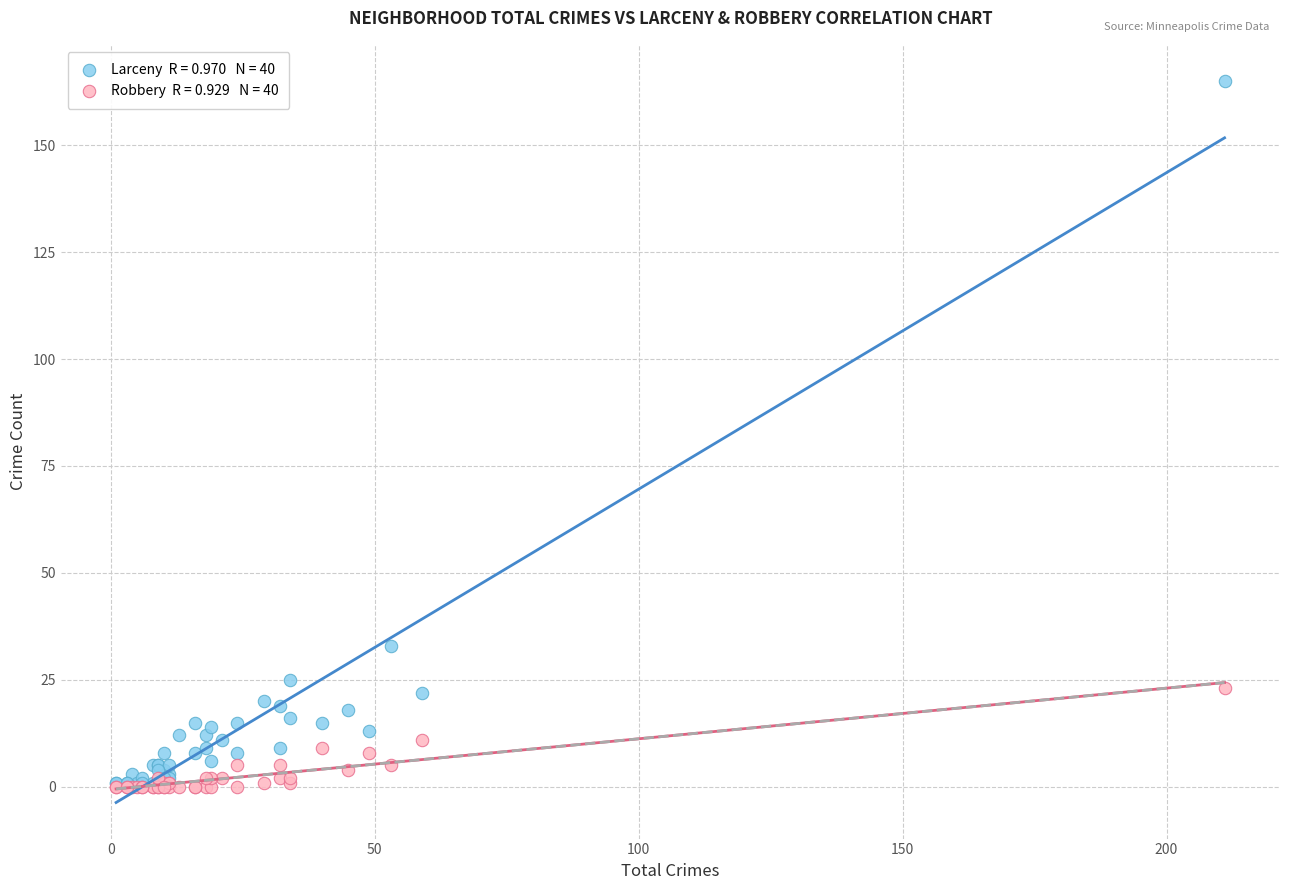

Across all series, what Y value is closest to 82?

33